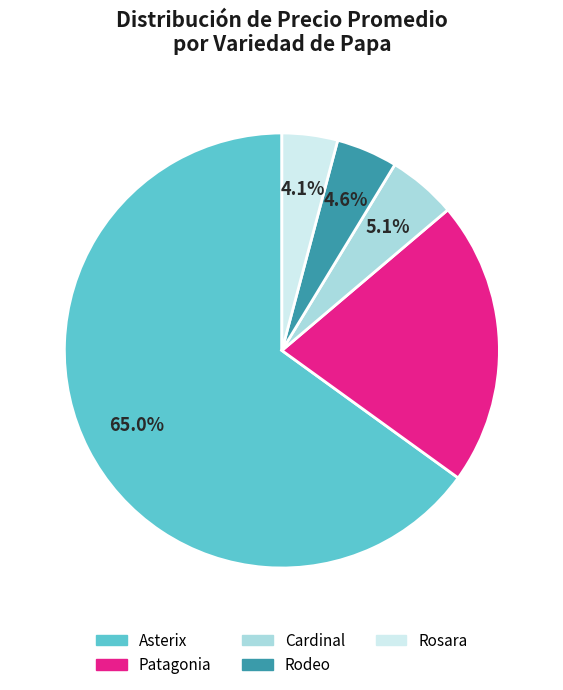

Is there any slice that represents more than half of the pie?

Yes